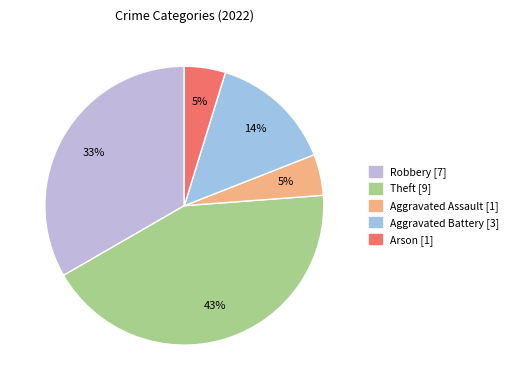

How many segments does this pie chart have?

5